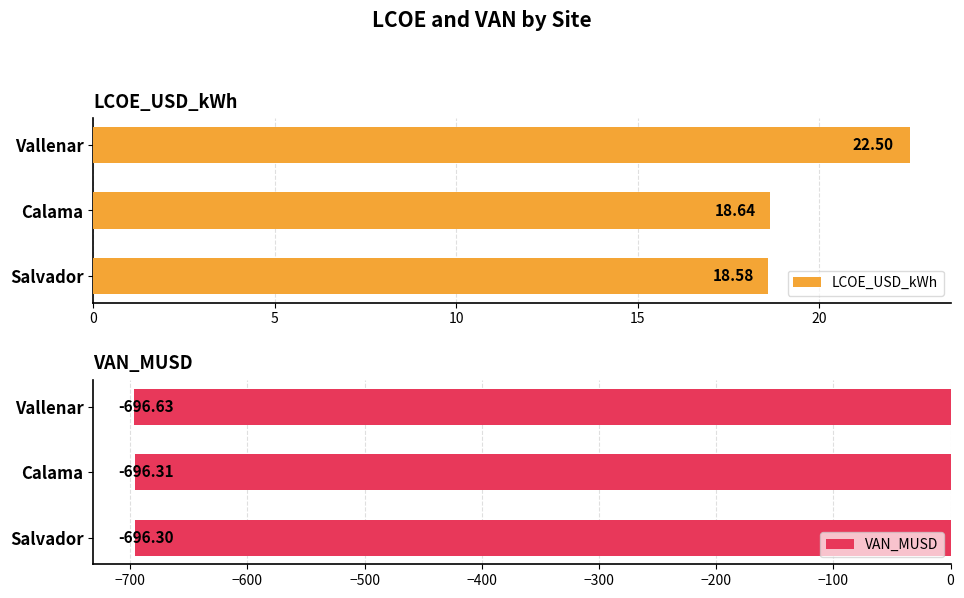

What is the average value of the LCOE_USD_kWh series?

19.9